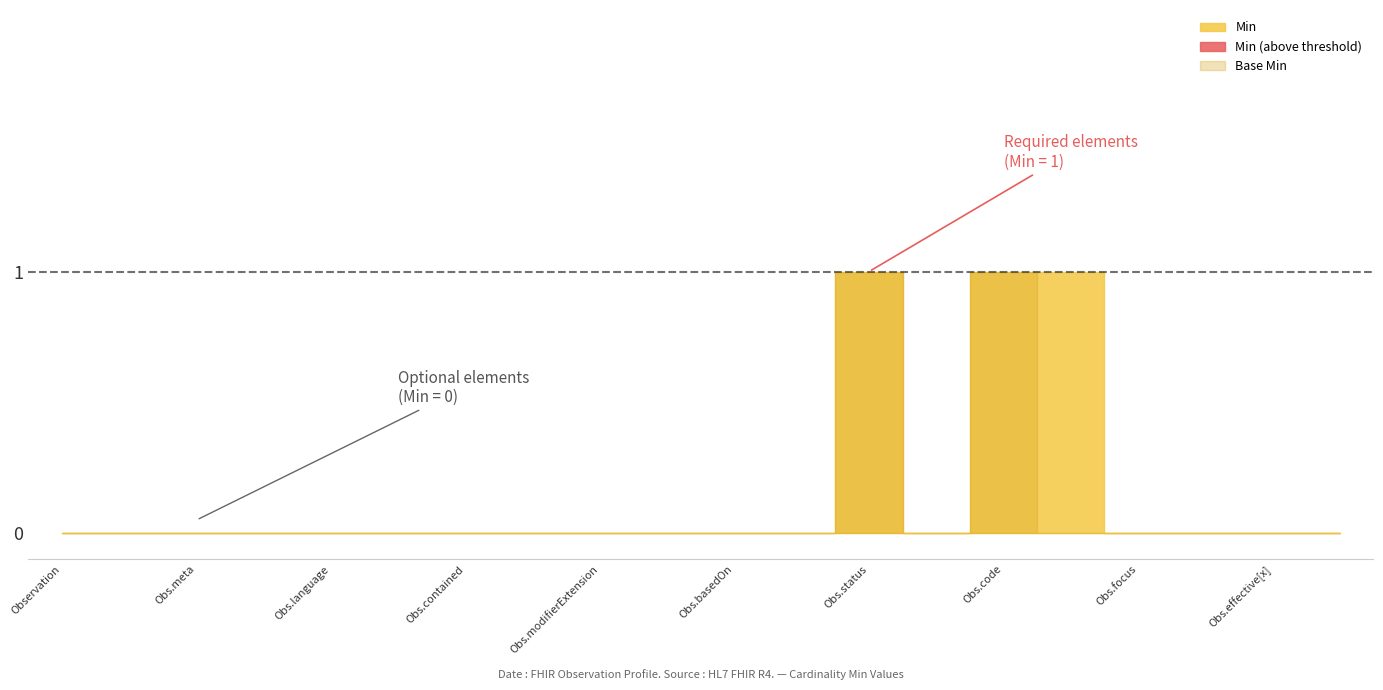

Reading left to right, transcribe all the data shown in this chart.

Min: 0	0	0	0	0	0	0	0	0	0	0	0	1	0	1	1	0	0	0	0
Base Min: 0	0	0	0	0	0	0	0	0	0	0	0	1	0	1	0	0	0	0	0